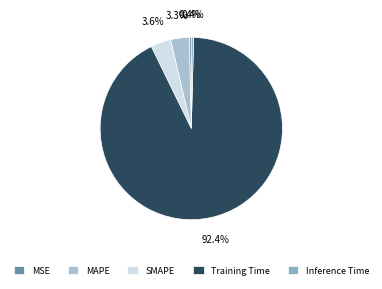

How many slices are in this pie chart?

5